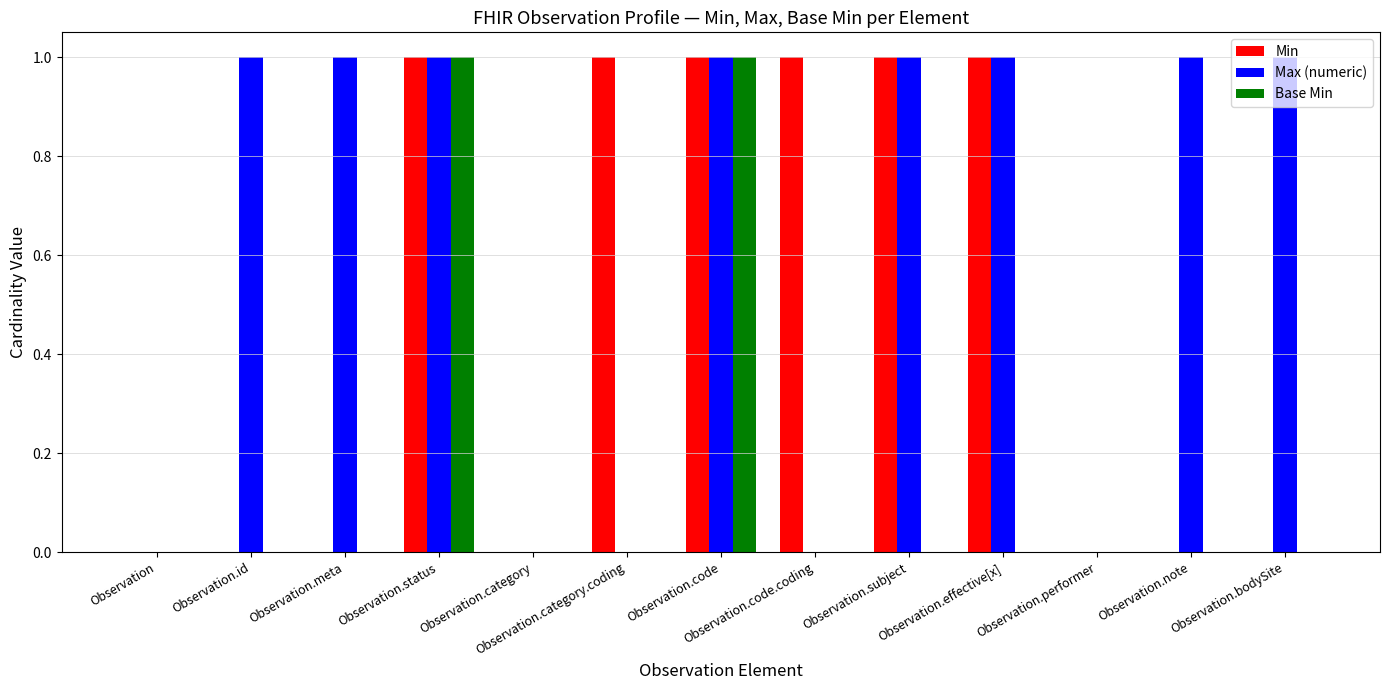

How many categories are shown in the chart?

13